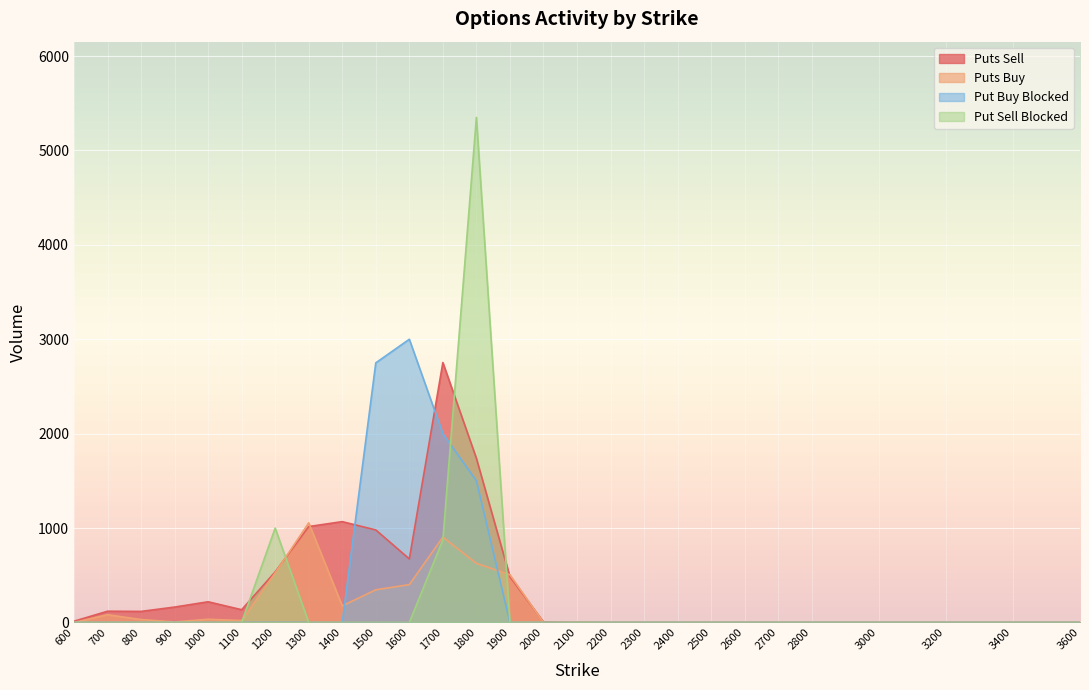

Between 900 and 2400, which series saw the biggest shift?

Puts Sell